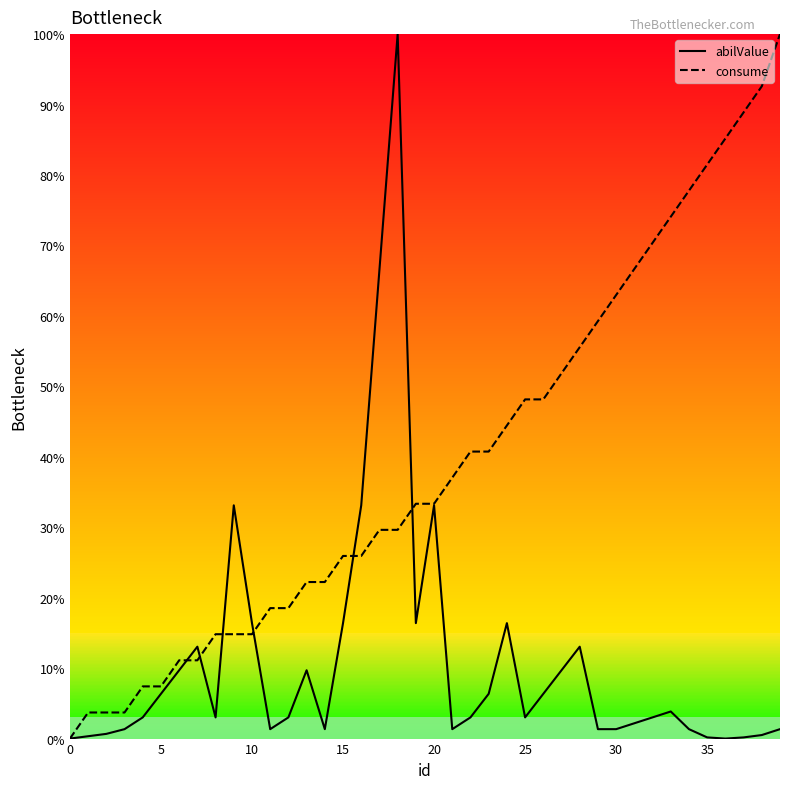

Rank the series by their average value, from lowest to highest.

abilValue, consume